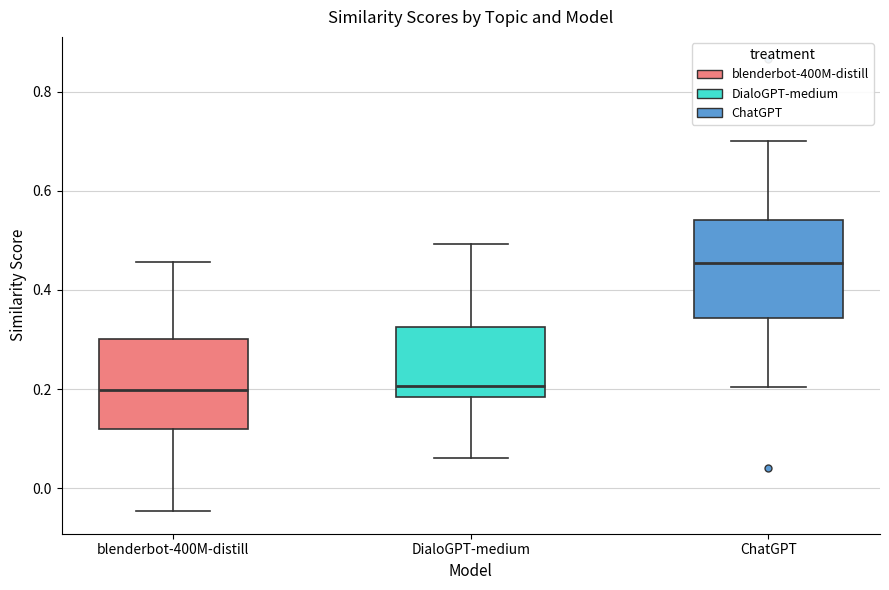

Where does the median line of the box for ChatGPT sit on the y-axis? The values are not printed on the chart, so give them approximately, as read against the axis.

0.46